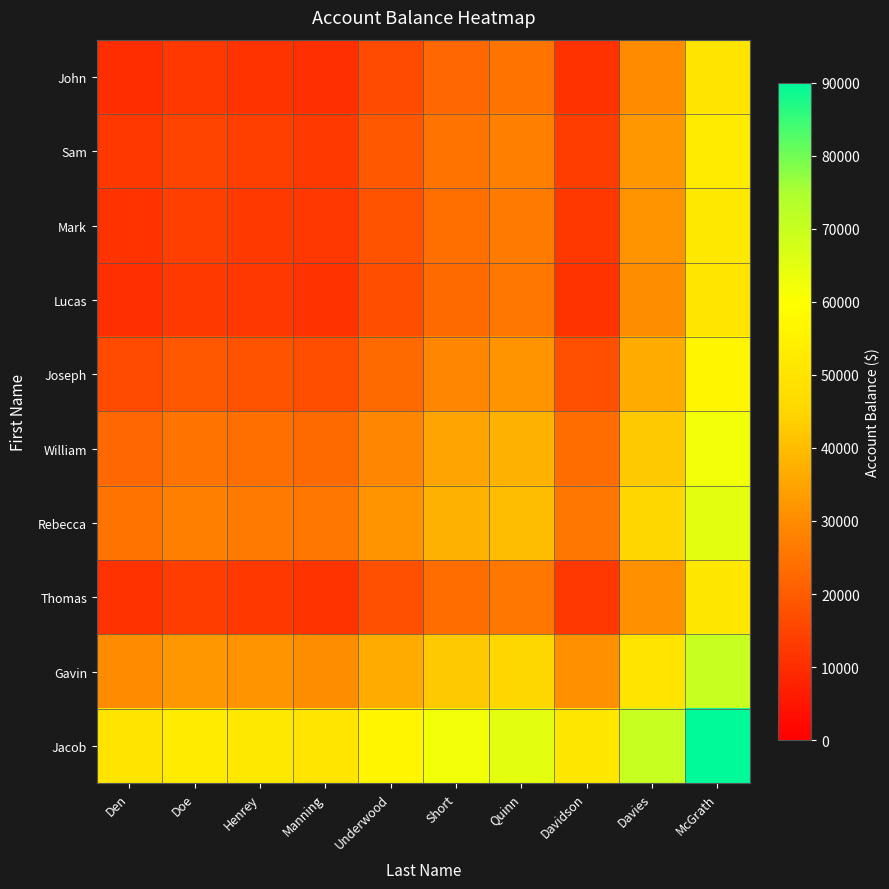

Reading left to right, what are all the values shown in this chart?

John: Den=10000	Doe=12500	Henrey=11500	Manning=10500	Underwood=16500	Short=22500	Quinn=25000	Davidson=11000	Davies=30000	McGrath=50000
Sam: Den=12500	Doe=15000	Henrey=14000	Manning=13000	Underwood=19000	Short=25000	Quinn=27500	Davidson=13500	Davies=32500	McGrath=52500
Mark: Den=11500	Doe=14000	Henrey=13000	Manning=12000	Underwood=18000	Short=24000	Quinn=26500	Davidson=12500	Davies=31500	McGrath=51500
Lucas: Den=10500	Doe=13000	Henrey=12000	Manning=11000	Underwood=17000	Short=23000	Quinn=25500	Davidson=11500	Davies=30500	McGrath=50500
Joseph: Den=16500	Doe=19000	Henrey=18000	Manning=17000	Underwood=23000	Short=29000	Quinn=31500	Davidson=17500	Davies=36500	McGrath=56500
William: Den=22500	Doe=25000	Henrey=24000	Manning=23000	Underwood=29000	Short=35000	Quinn=37500	Davidson=23500	Davies=42500	McGrath=62500
Rebecca: Den=25000	Doe=27500	Henrey=26500	Manning=25500	Underwood=31500	Short=37500	Quinn=40000	Davidson=26000	Davies=45000	McGrath=65000
Thomas: Den=11000	Doe=13500	Henrey=12500	Manning=11500	Underwood=17500	Short=23500	Quinn=26000	Davidson=12000	Davies=31000	McGrath=51000
Gavin: Den=30000	Doe=32500	Henrey=31500	Manning=30500	Underwood=36500	Short=42500	Quinn=45000	Davidson=31000	Davies=50000	McGrath=70000
Jacob: Den=50000	Doe=52500	Henrey=51500	Manning=50500	Underwood=56500	Short=62500	Quinn=65000	Davidson=51000	Davies=70000	McGrath=90000